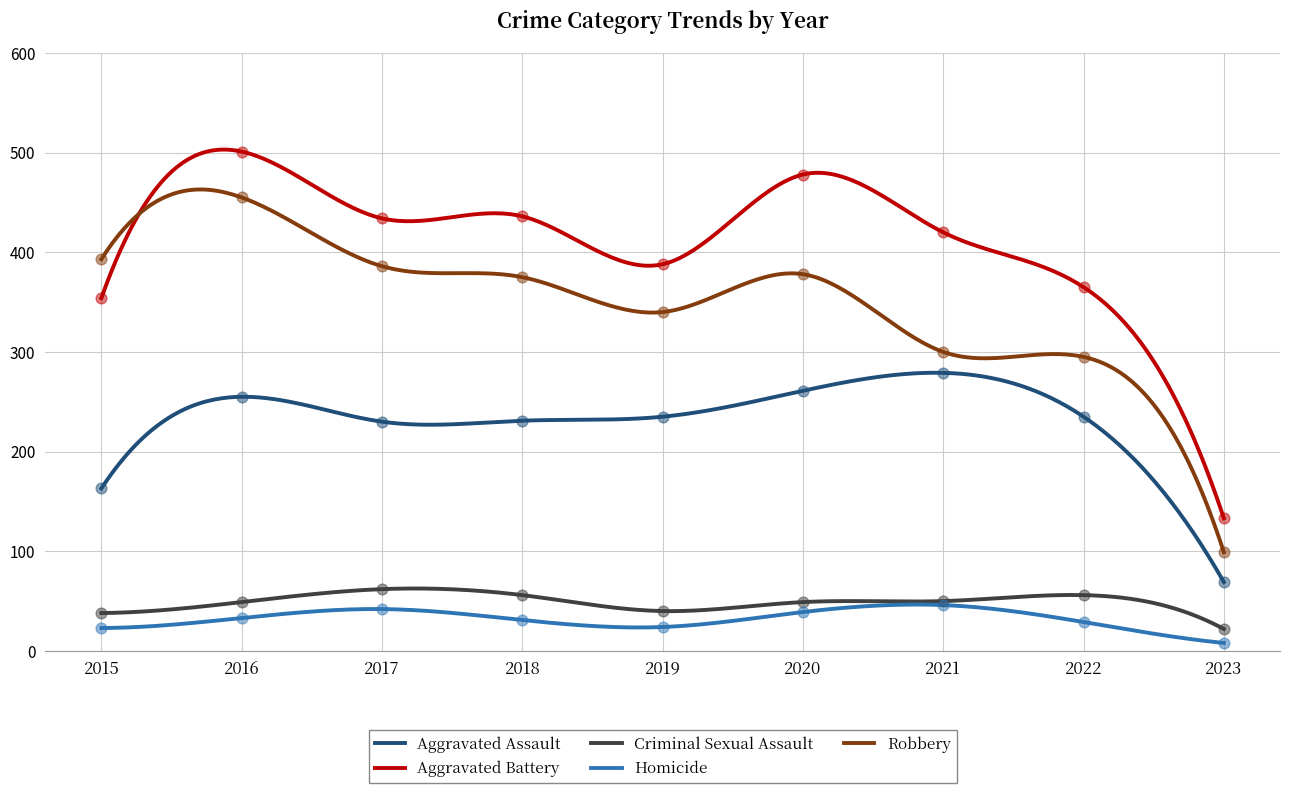

At how many categories does at least one series exceed 325?

8